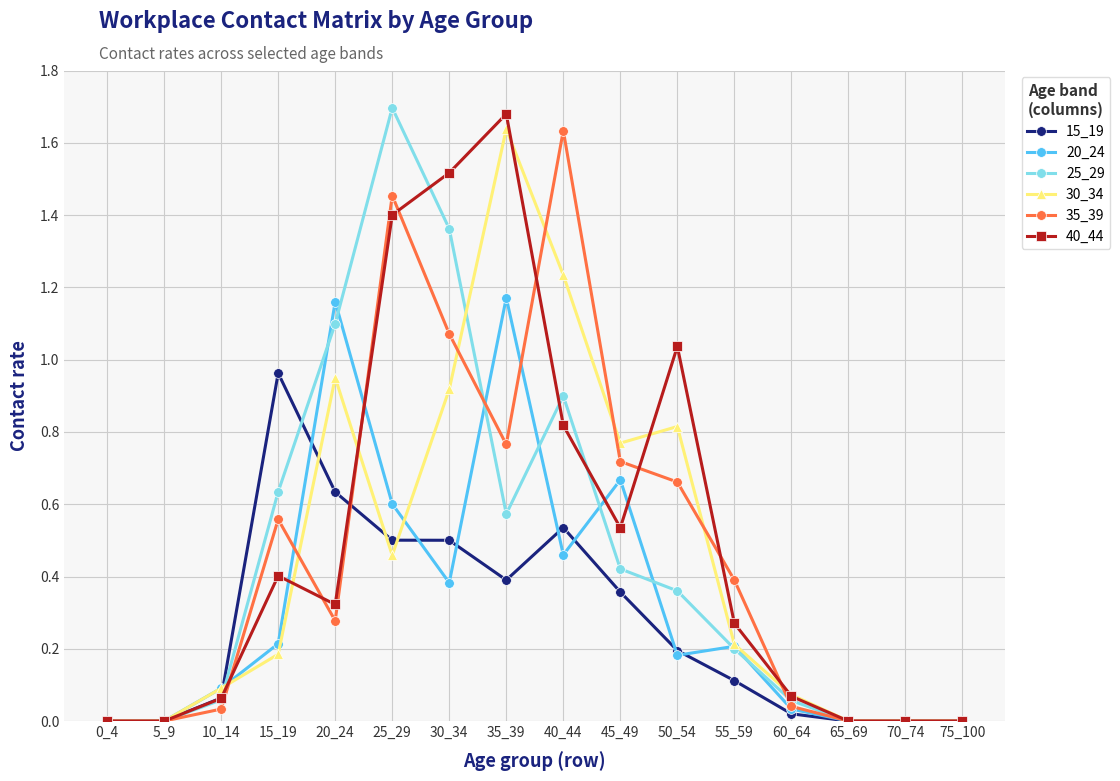

At which category is the sum across all series the highest?

35_39